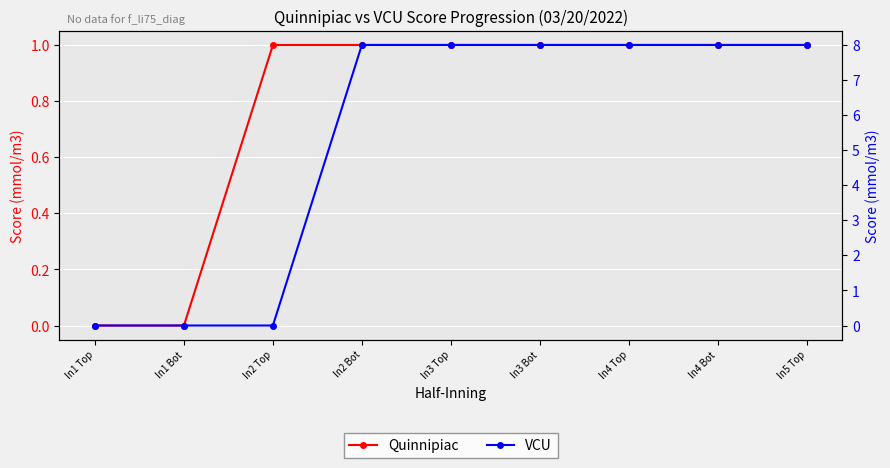

Which series has the largest total across all categories?

VCU